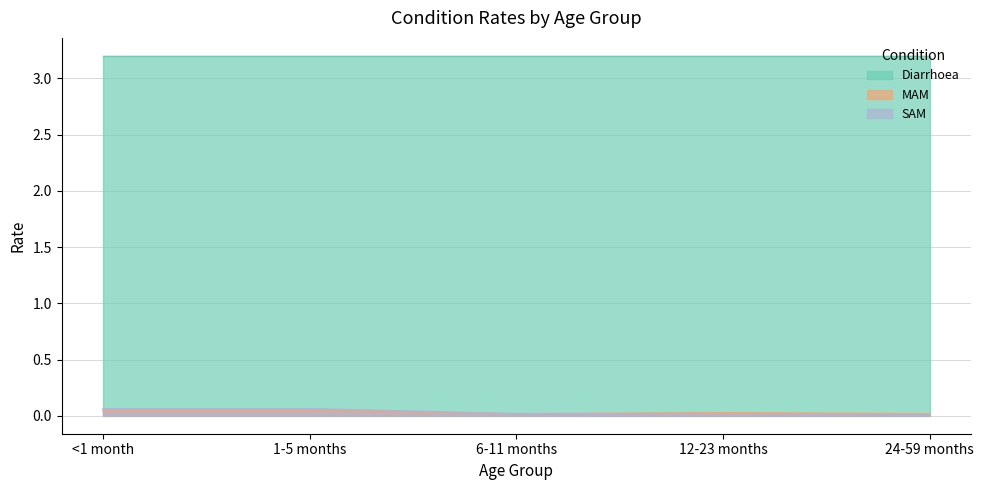

Which category has the lowest value across all series?

24-59 months